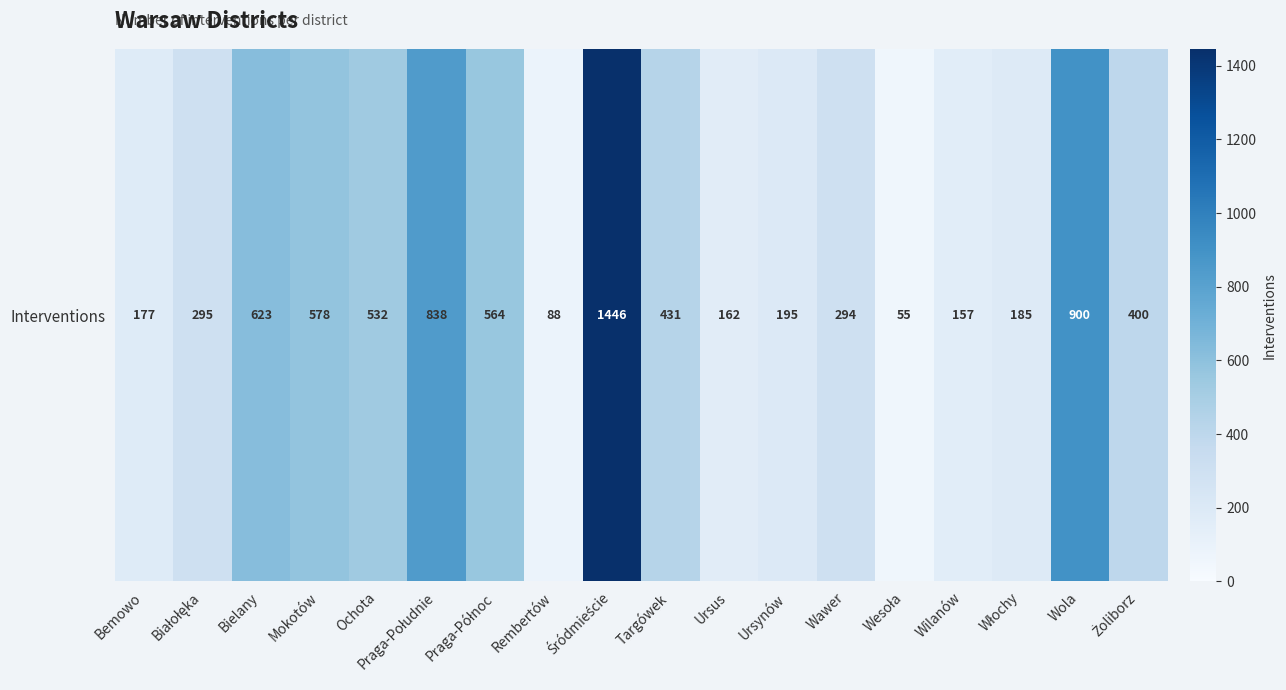

What is the sum of the values at Praga-Północ and Mokotów?

1142